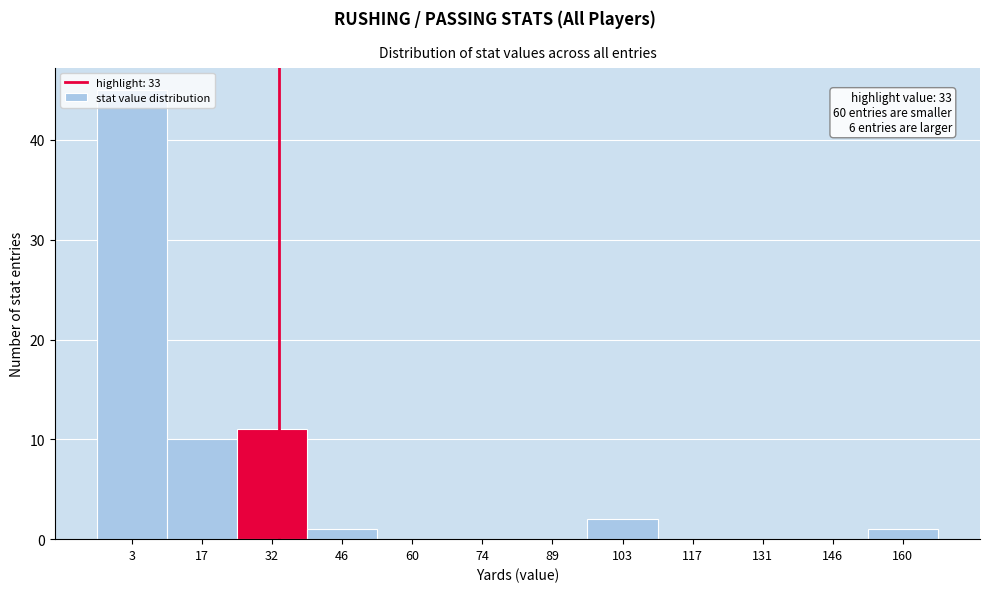

Over which range of the x-axis is the bar tallest?

-4 to 10